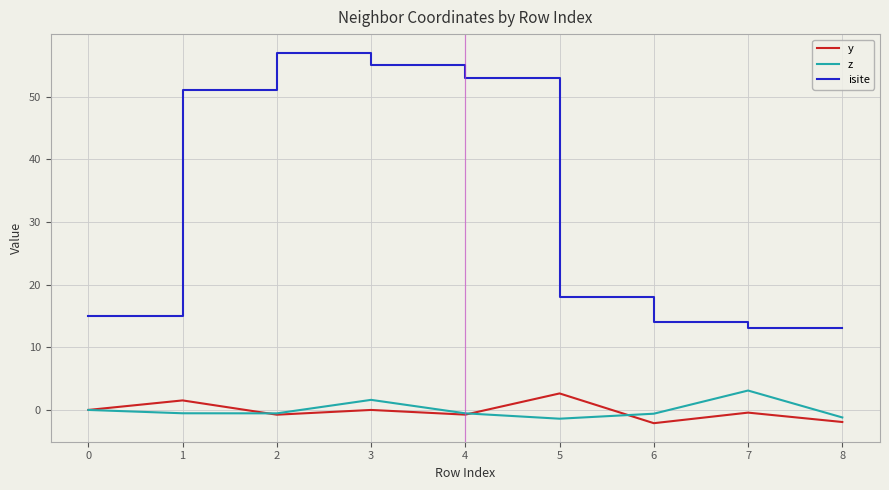

Does the chart have visible grid lines?

Yes